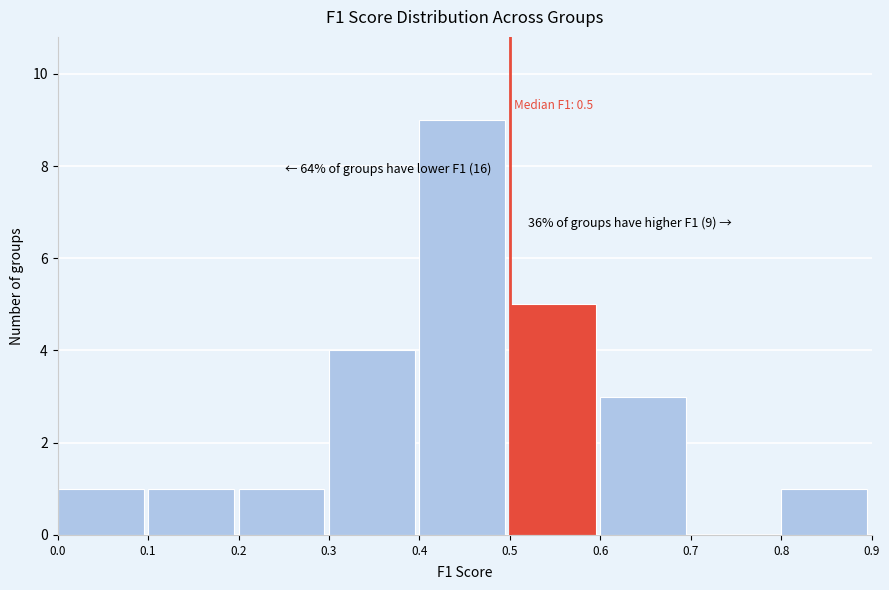

Over which range of the x-axis is the bar tallest?

0.4 to 0.5